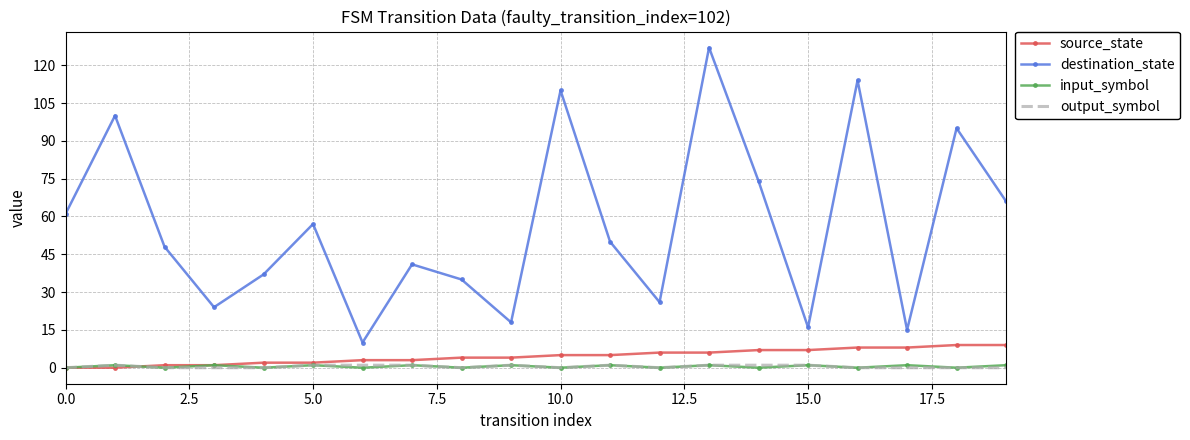

True or false: input_symbol has more than 0 interior local peaks.

True